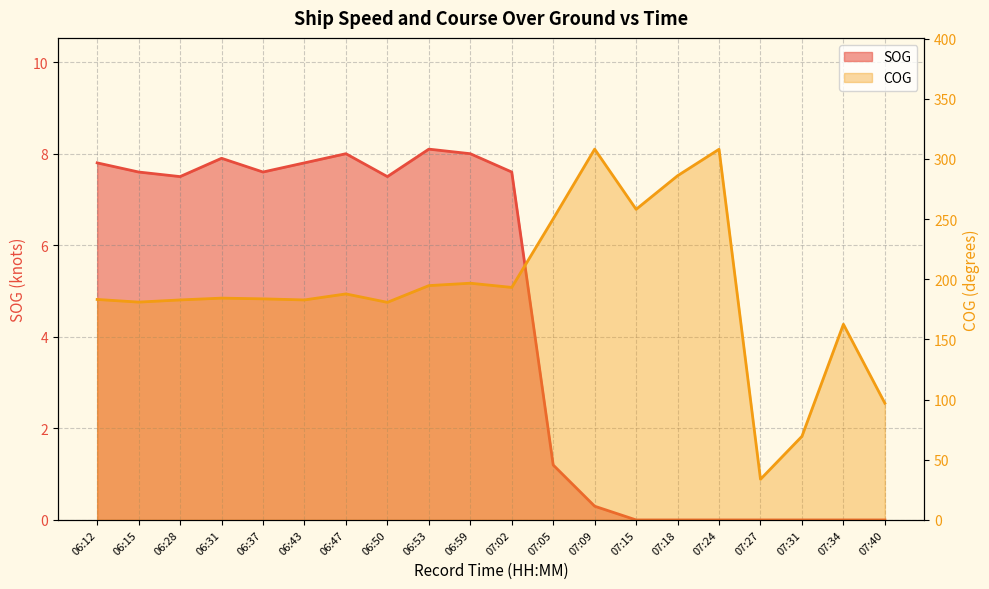

What are all the series names shown in the legend?

SOG, COG